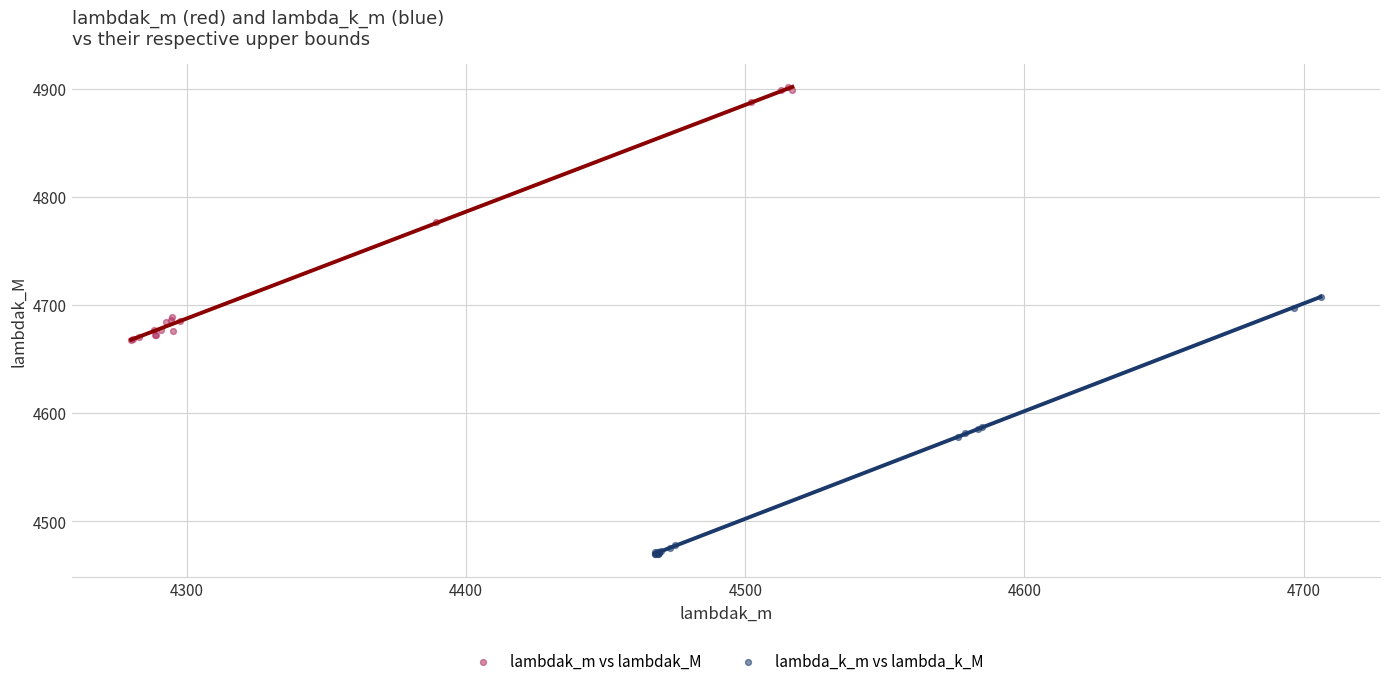

Which series has the widest spread of Y values?

lambda_k_m vs lambda_k_M